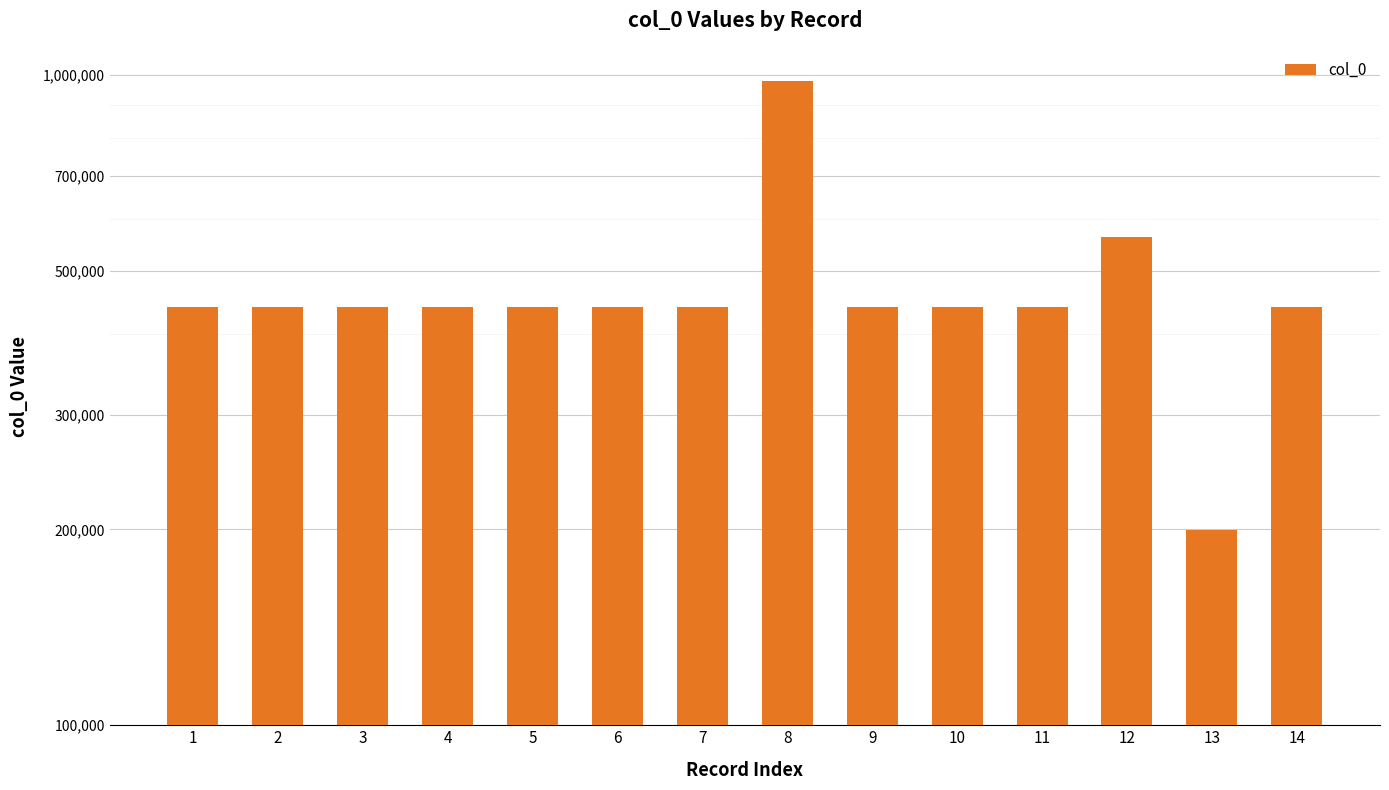

Reading left to right, extract all data points from this chart.

438956	438959	438964	438955	438963	438962	438960	978922	438957	439565	438958	563914	199723	438961